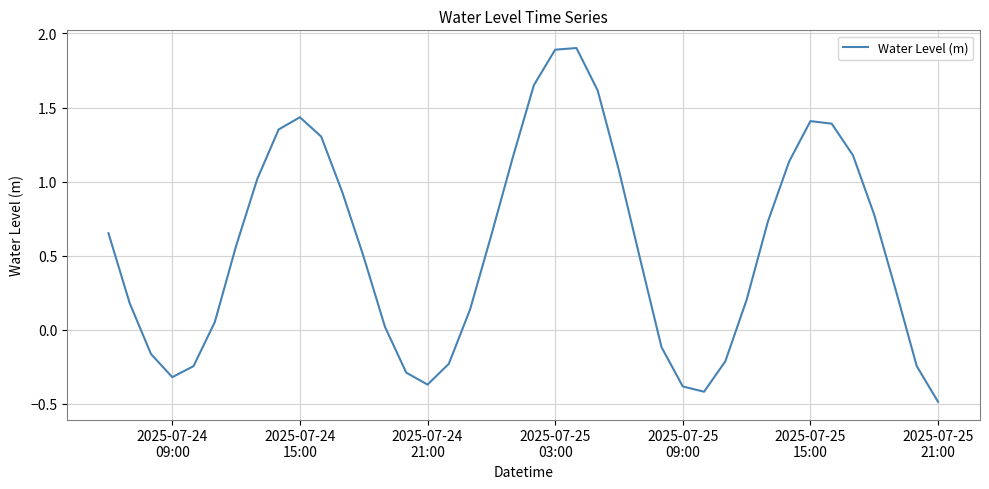

What is the smallest value displayed?

-0.5